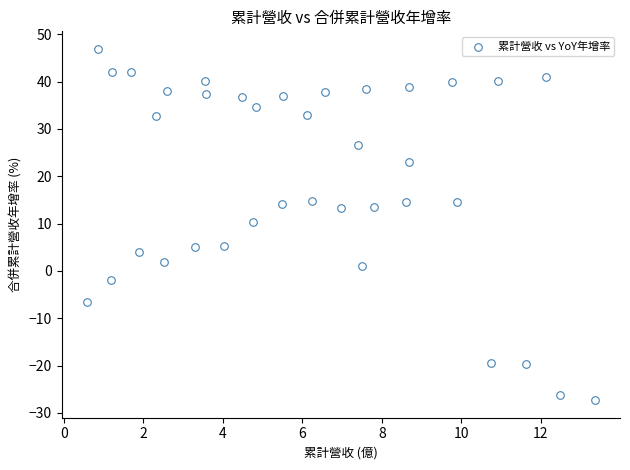

What Y value in the scatter plot is closest to 9?

10.4